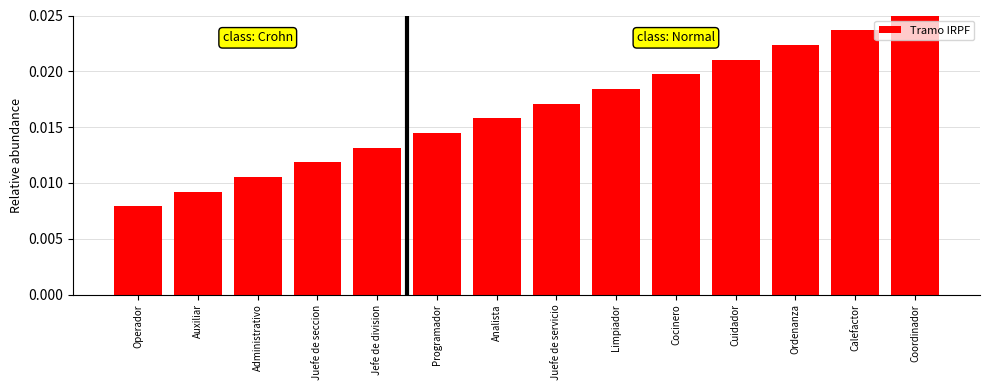

How many series are shown in this chart?

1